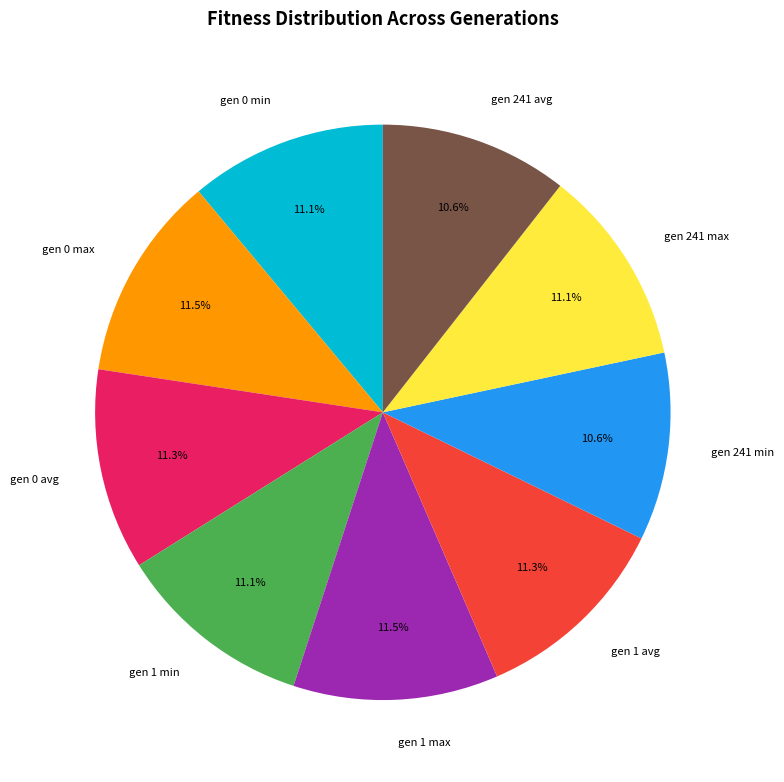

Approximately how many times larger is the value at gen 241 max compared to gen 1 avg?

1.0